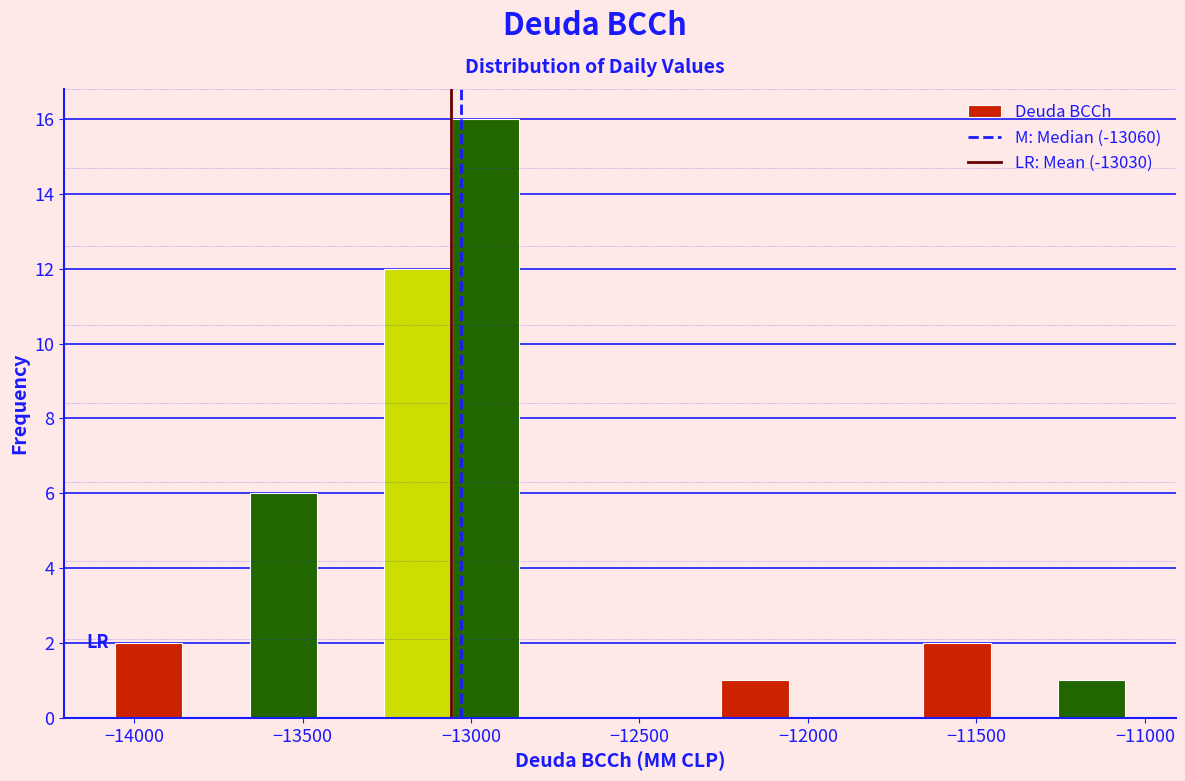

Around what value on the x-axis is the tallest bar? Give the approximate position of its centre, as read against the axis.

-12950